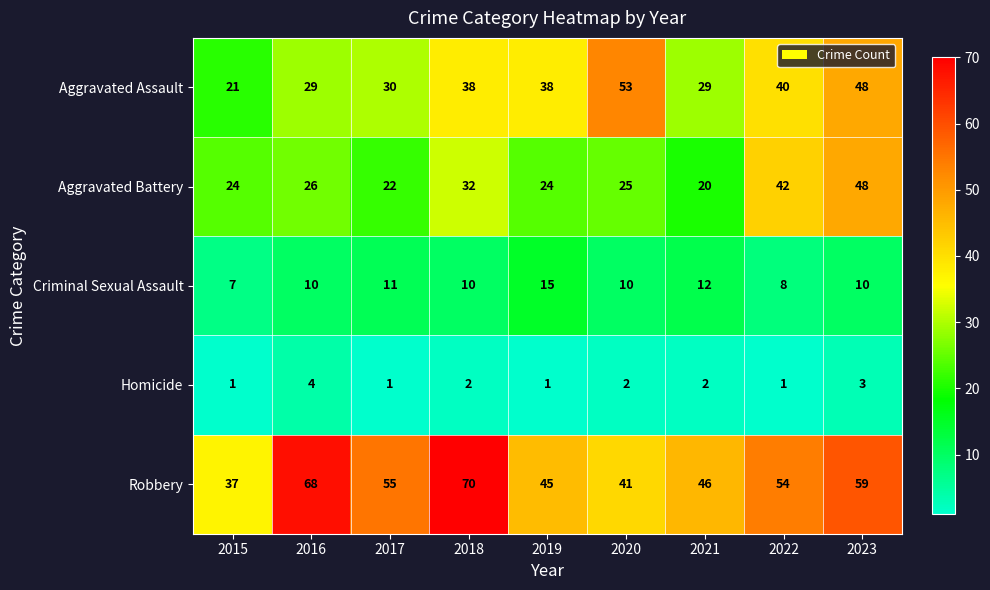

List the labels in order of Aggravated Battery value, largest first.

2023, 2022, 2018, 2016, 2020, 2015, 2019, 2017, 2021